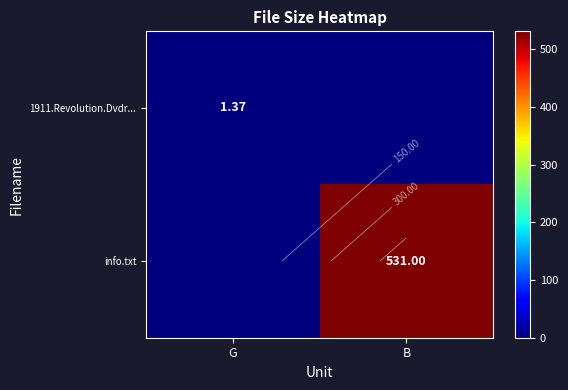

At which category is the sum across all series the highest?

B